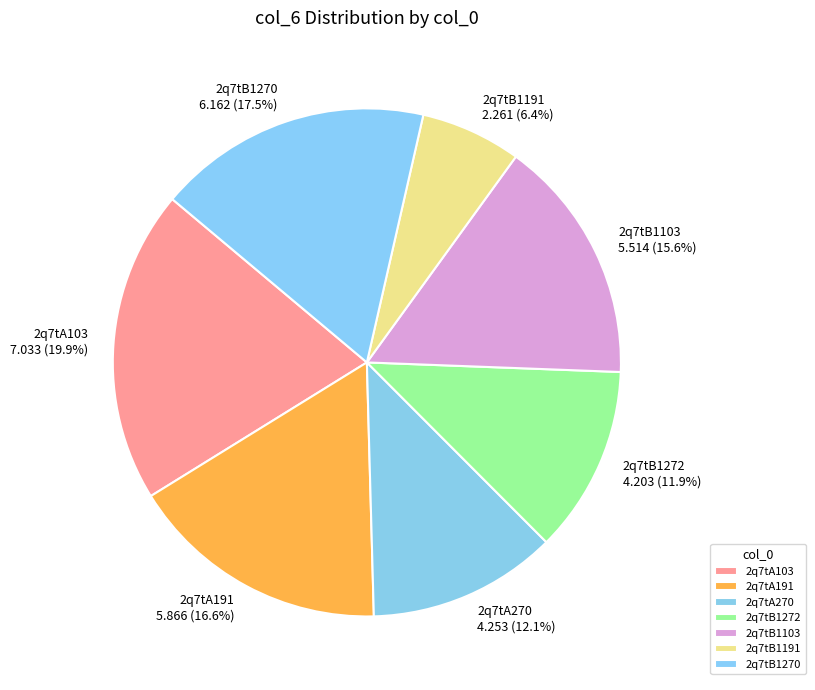

Is 2q7tA270 the majority of the pie?

No